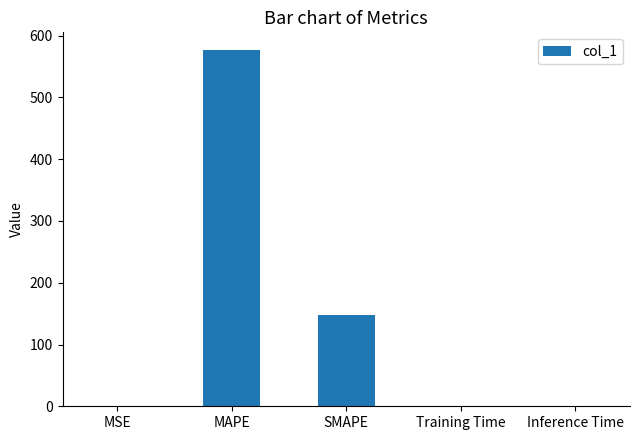

The chart shows a value of 576.6 at MAPE. True or false?

True